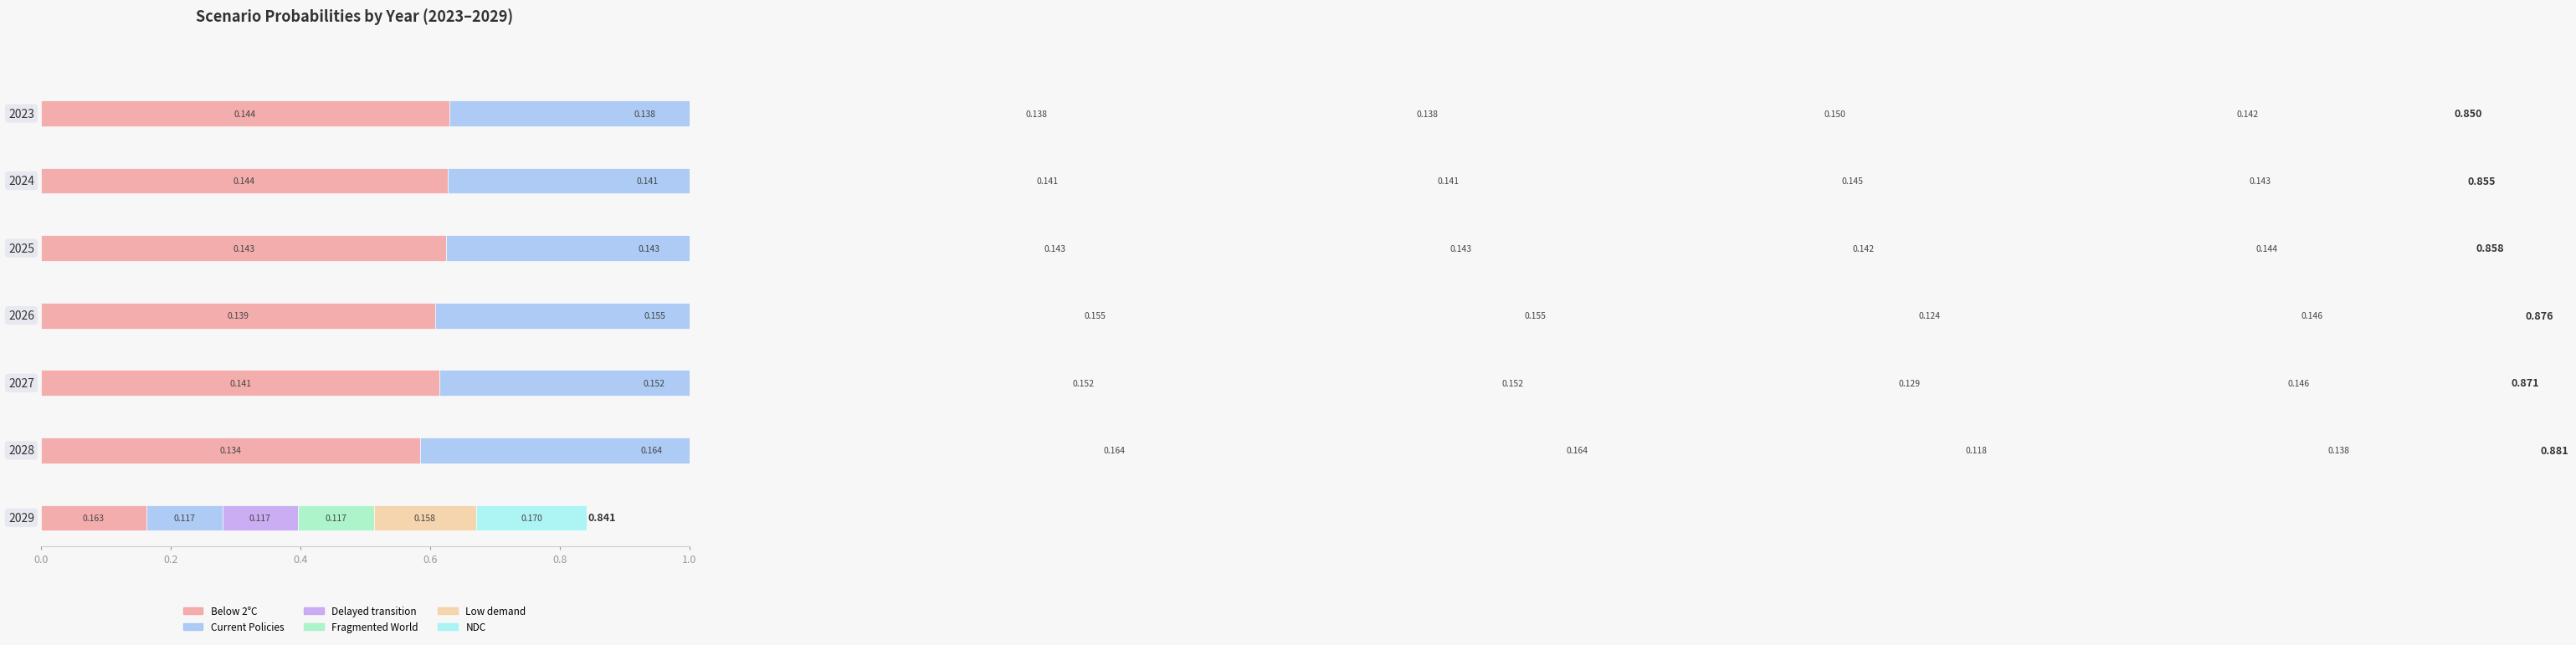

True or false: Fragmented World has a value of 0.2 at 2028.

True